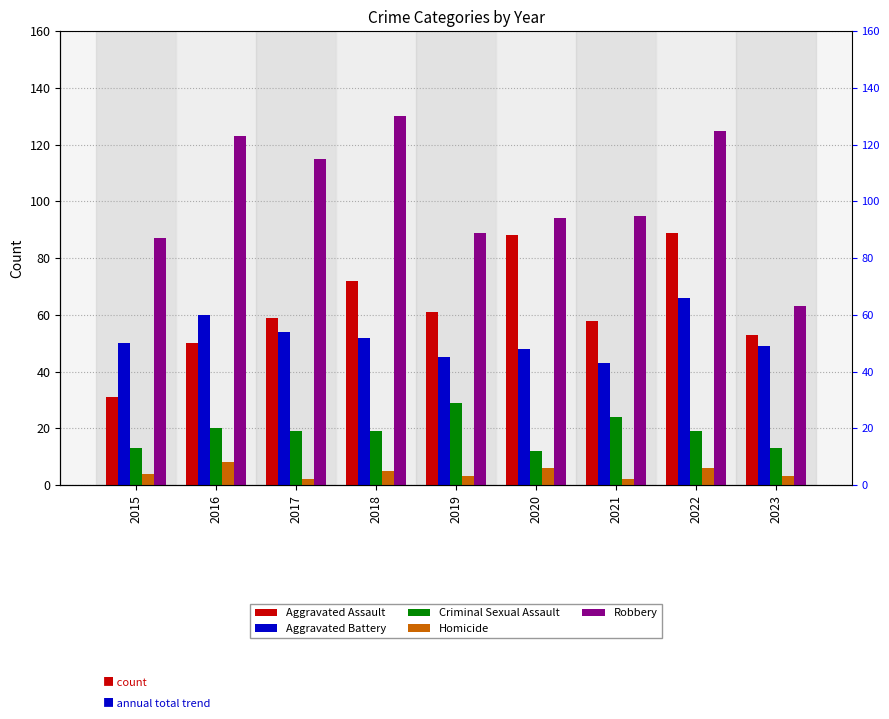

What is the difference between the maximum and second lowest values in the Aggravated Battery series?

21